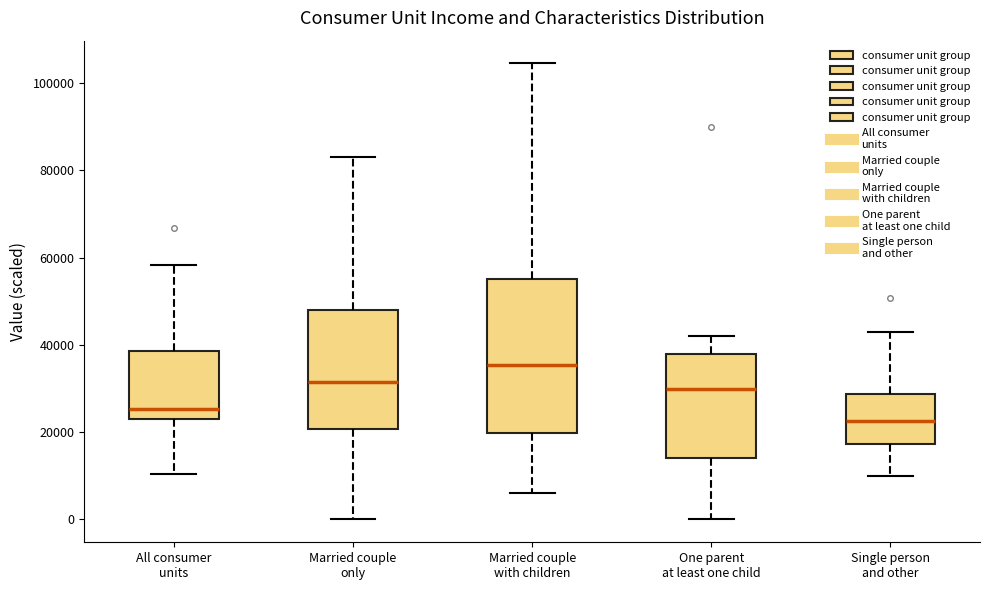

Reading left to right, transcribe this box plot: for each box, give where its median line is, the range the box spans, and where its two whiskers end, as read against the y-axis. The values are not printed on the chart, so give them approximately, as read against the axis.

All consumer units: median 26000, box 24000 to 38000, whiskers 10000 to 58000
Married couple only: median 32000, box 20000 to 48000, whiskers 0 to 82000
Married couple with children: median 36000, box 20000 to 56000, whiskers 6000 to 104000
One parent at least one child: median 30000, box 14000 to 38000, whiskers 0 to 42000
Single person and other: median 22000, box 18000 to 28000, whiskers 10000 to 42000